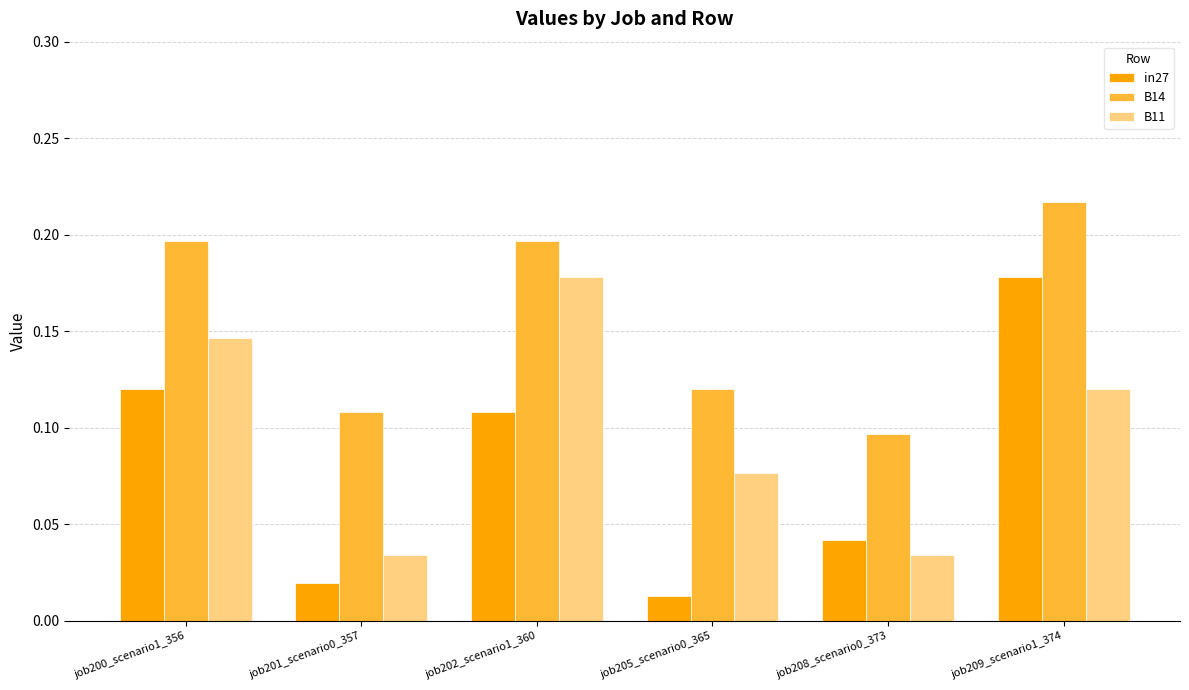

Is it true that in27 equals 0.0 at job202_scenario1_360?

False